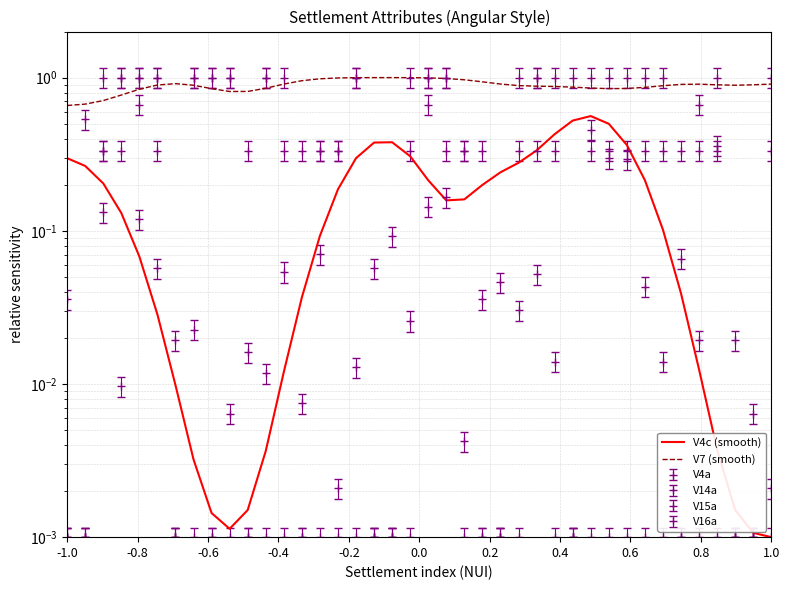

What is the greatest value displayed?

1.0